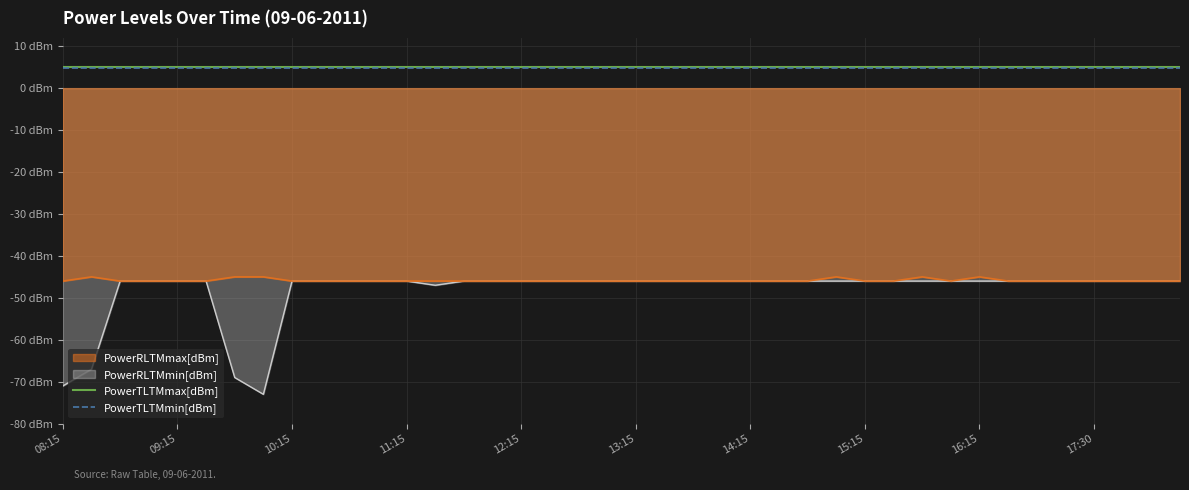

Which series has the largest range (max minus min)?

PowerRLTMmin[dBm]